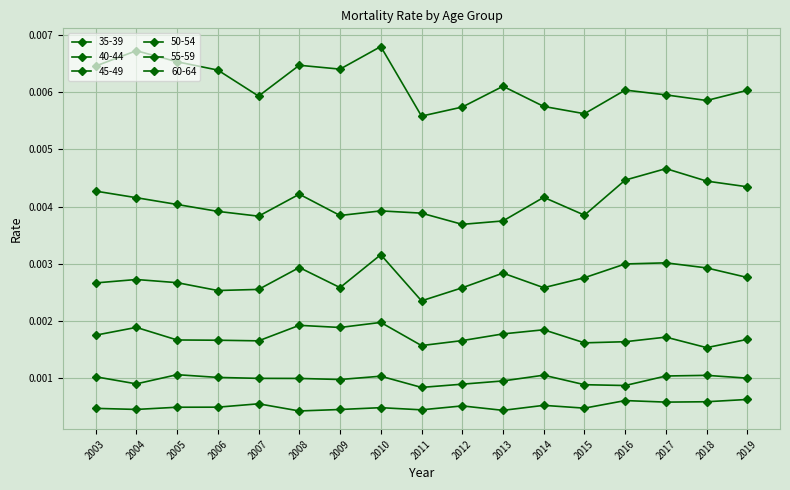

Where is the first local maximum for 40-44?

2005